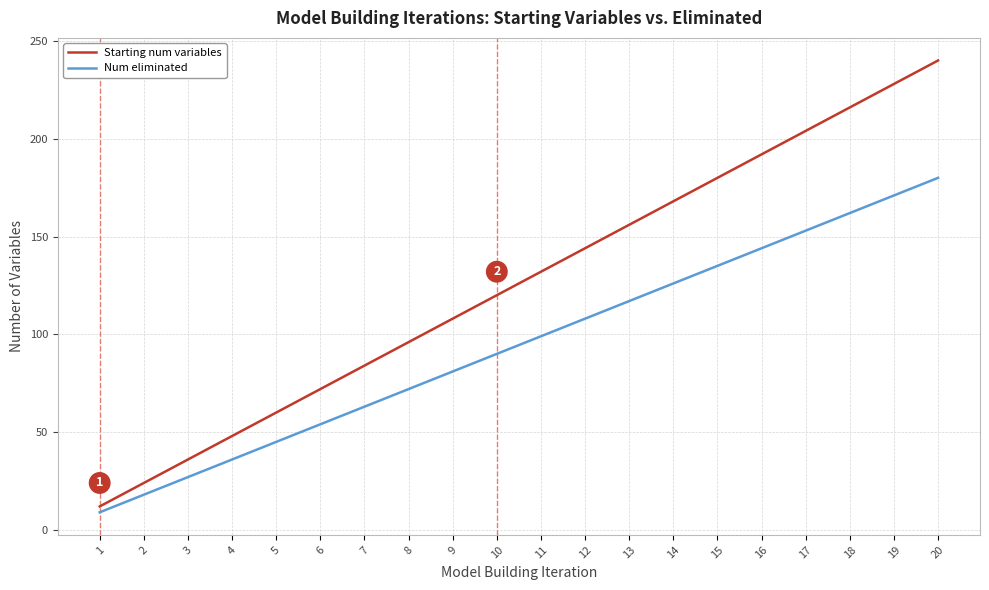

Rank the series by their average value, from lowest to highest.

Num eliminated, Starting num variables